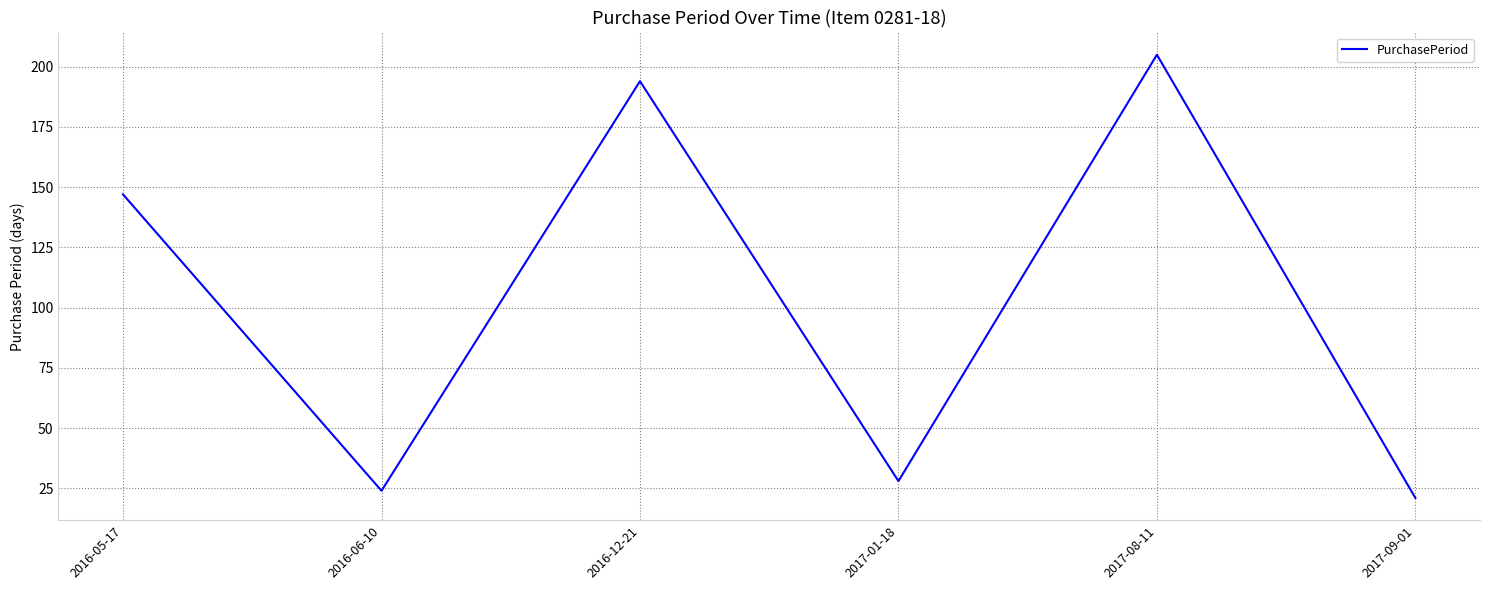

The value at 2016-05-17 is 237. True or false?

False